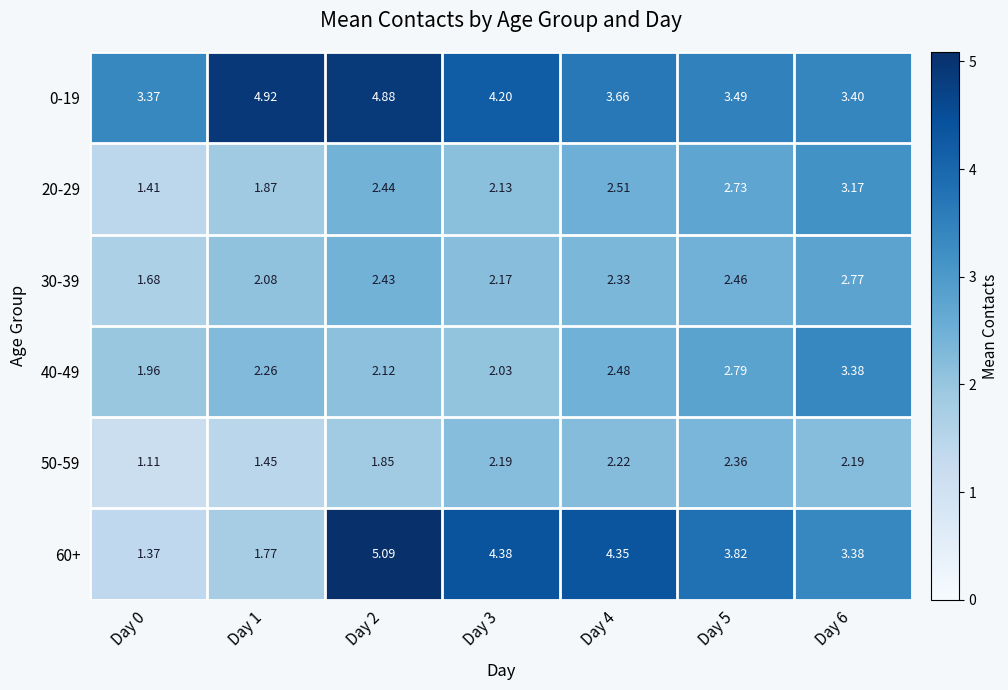

Rank the series at Day 3 from lowest to highest value.

40-49, 20-29, 30-39, 50-59, 0-19, 60+